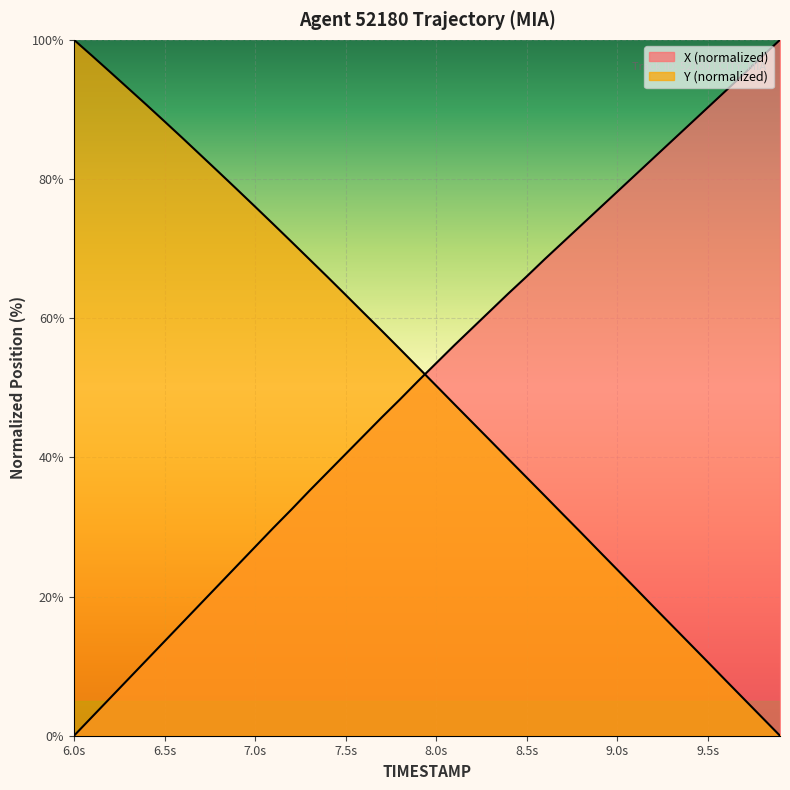

How many lines are shown in the chart?

2